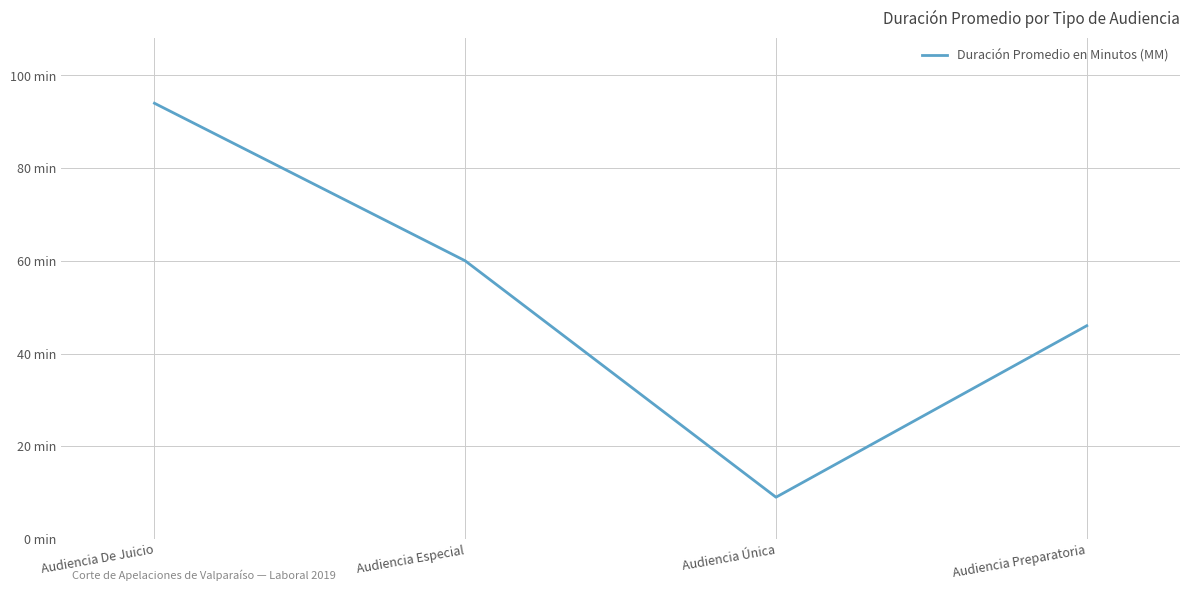

Does the chart have visible grid lines?

Yes